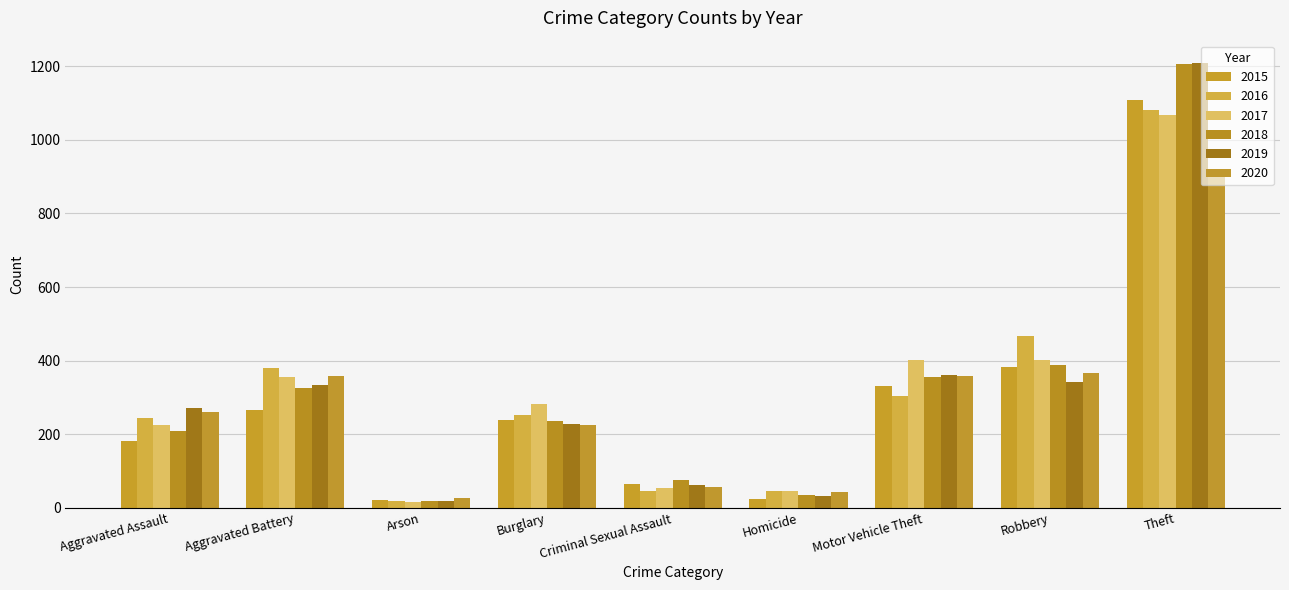

The 2020 series shows 224 at Burglary. True or false?

True